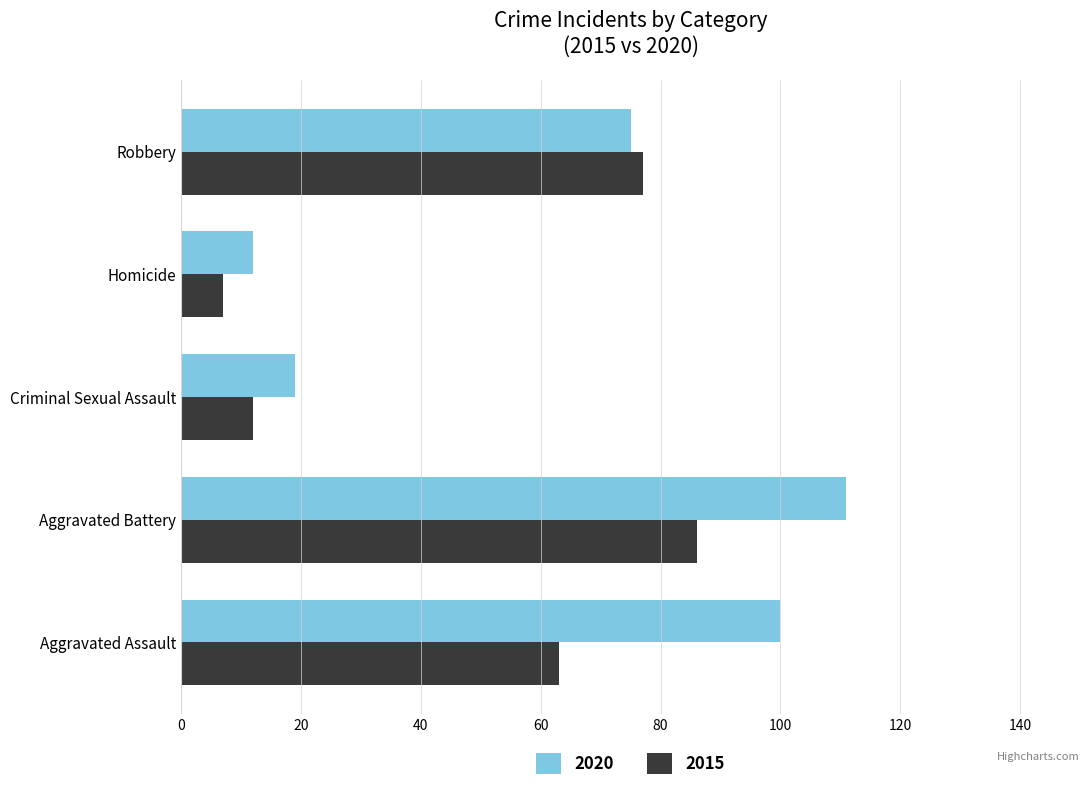

True or false: 2020 has a value of 5 at Homicide.

False